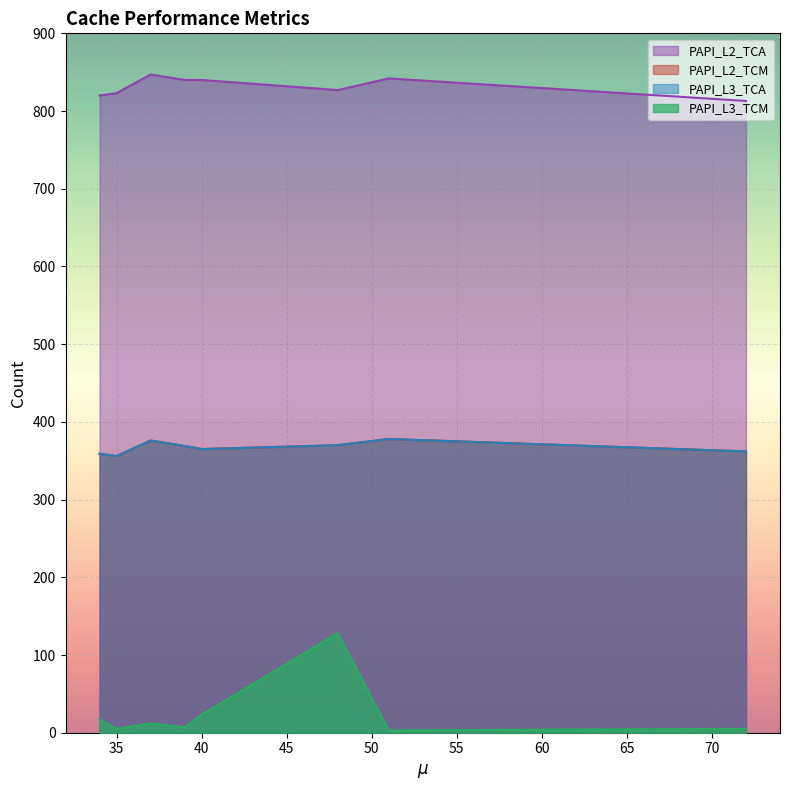

True or false: PAPI_L3_TCM and PAPI_L2_TCM intersect in this chart.

False